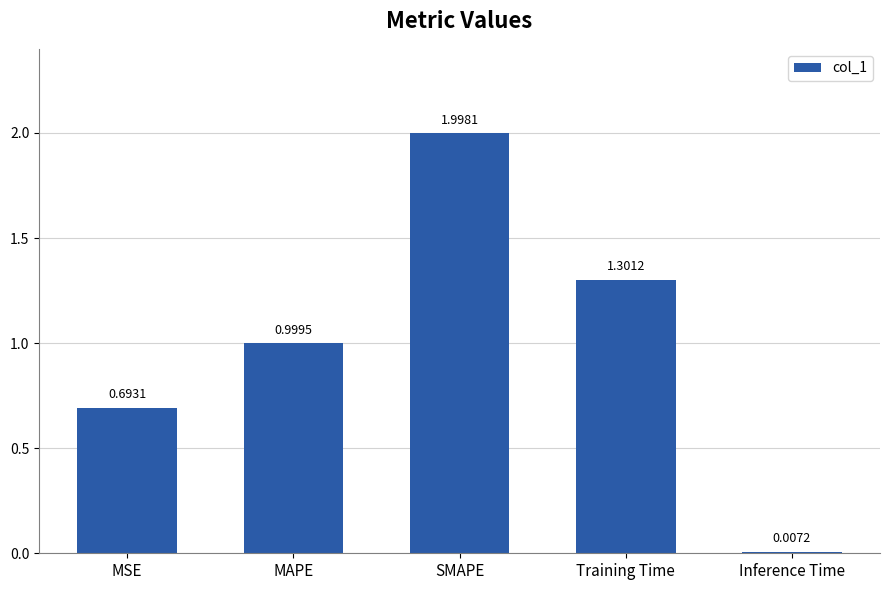

Which category has the highest value across all series?

SMAPE